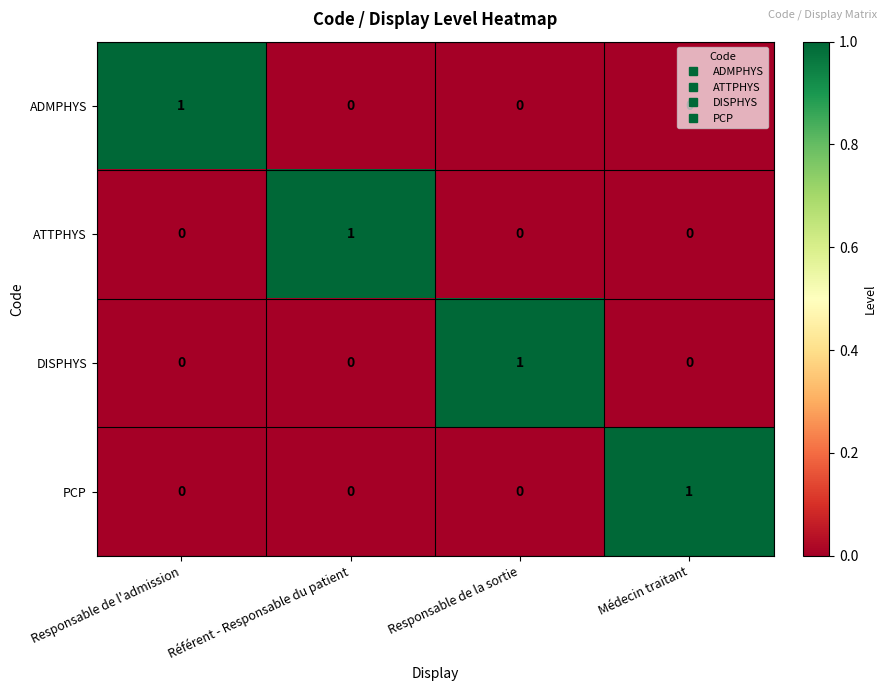

True or false: ATTPHYS has a value of 1 at Médecin traitant.

False